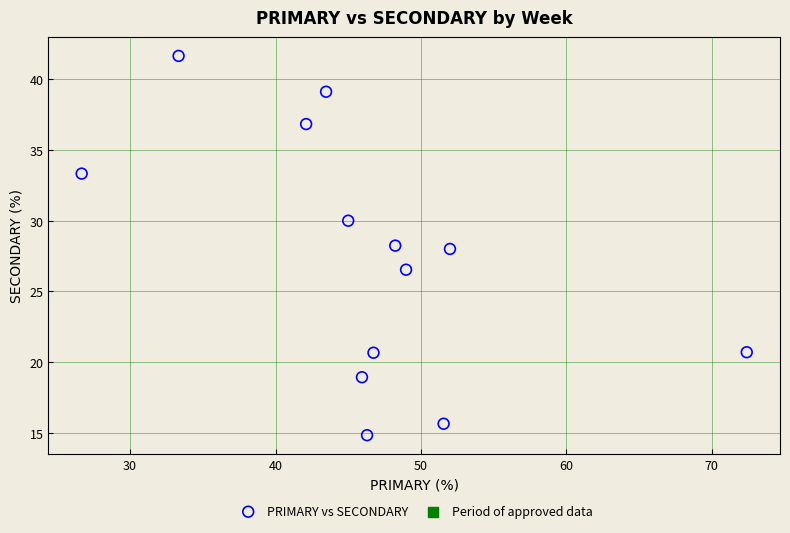

What is the range of Y values (max minus min)?

26.9